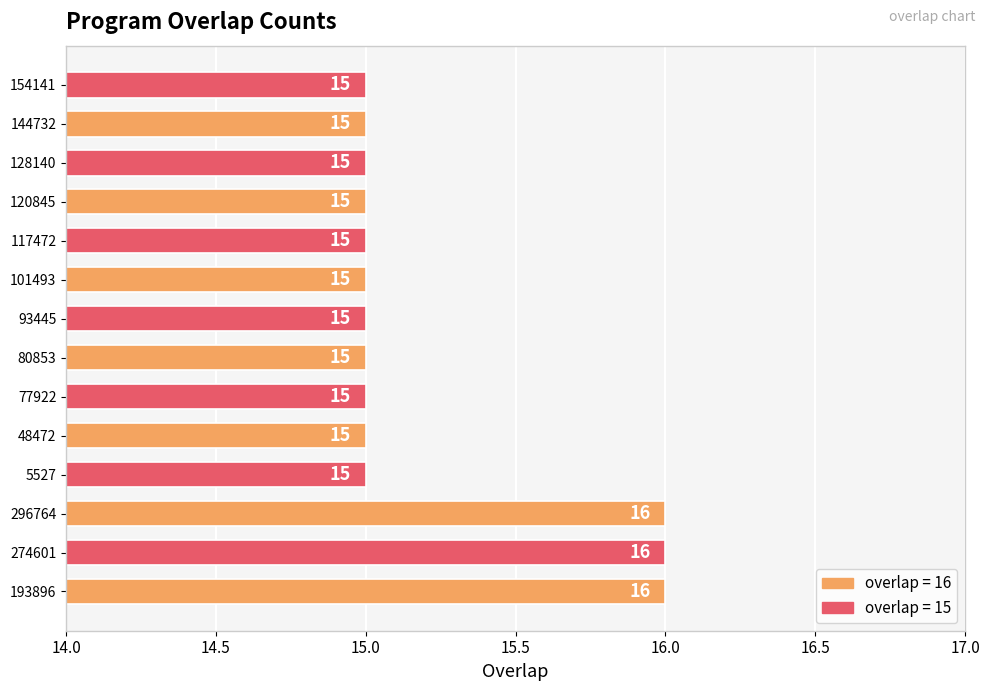

What is the sum of all values?

213